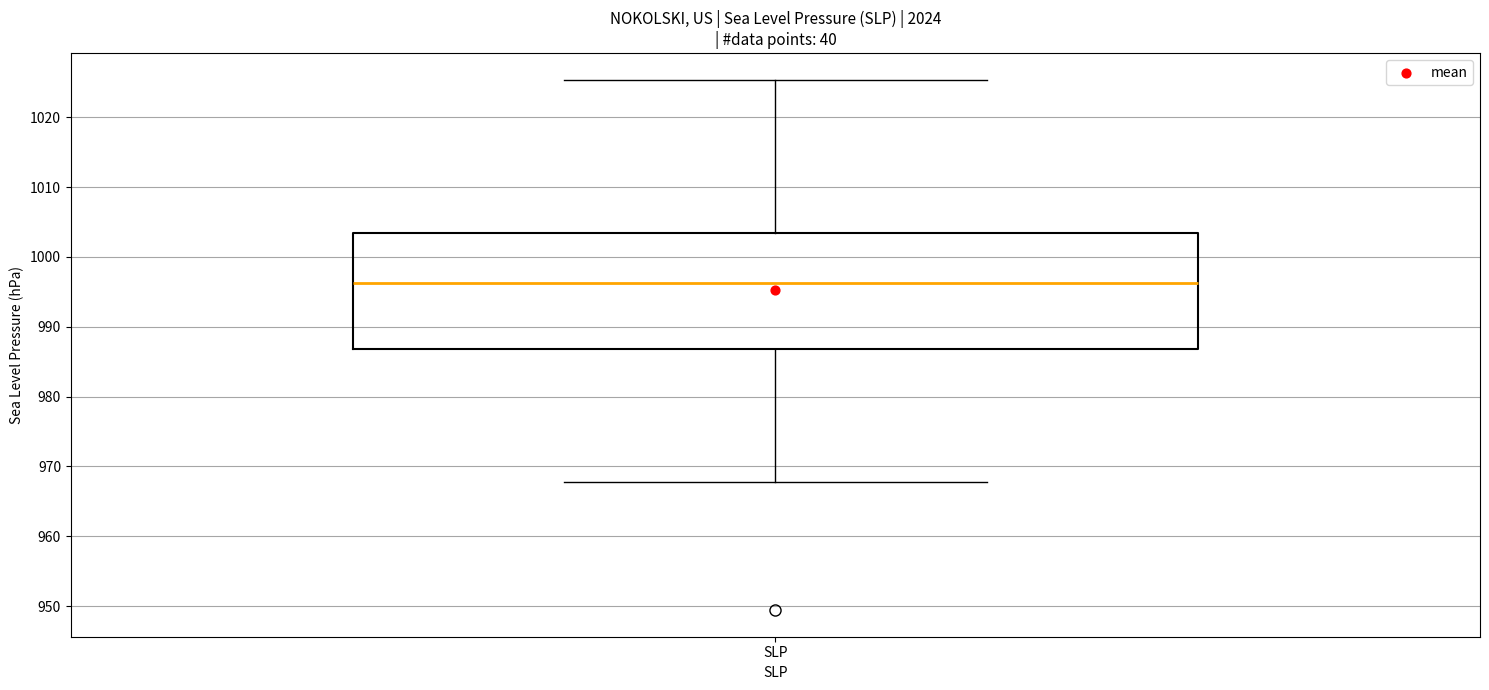

Transcribe this box plot: give where the median line is, the range the box spans, and where the two whiskers end, as read against the y-axis. The values are not printed on the chart, so give them approximately, as read against the axis.

median 996, box 987 to 1003, whiskers 968 to 1025